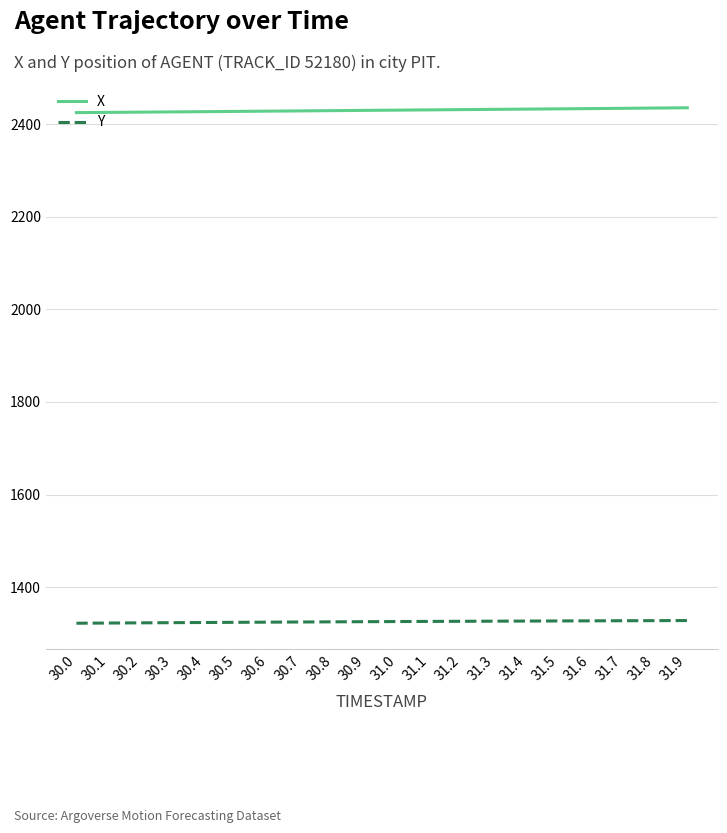

What is the smallest value displayed?

1322.1